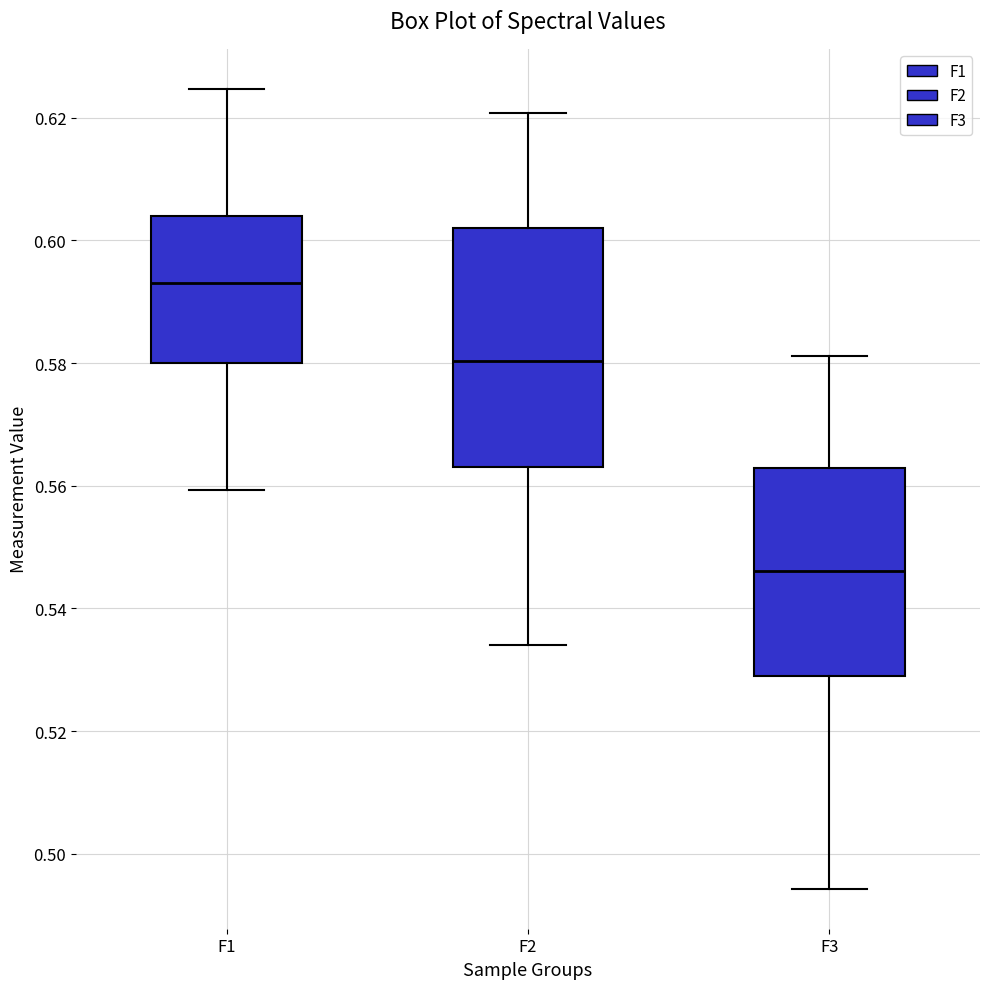

Comparing the boxes themselves (not the whiskers), which one is the tallest?

F2